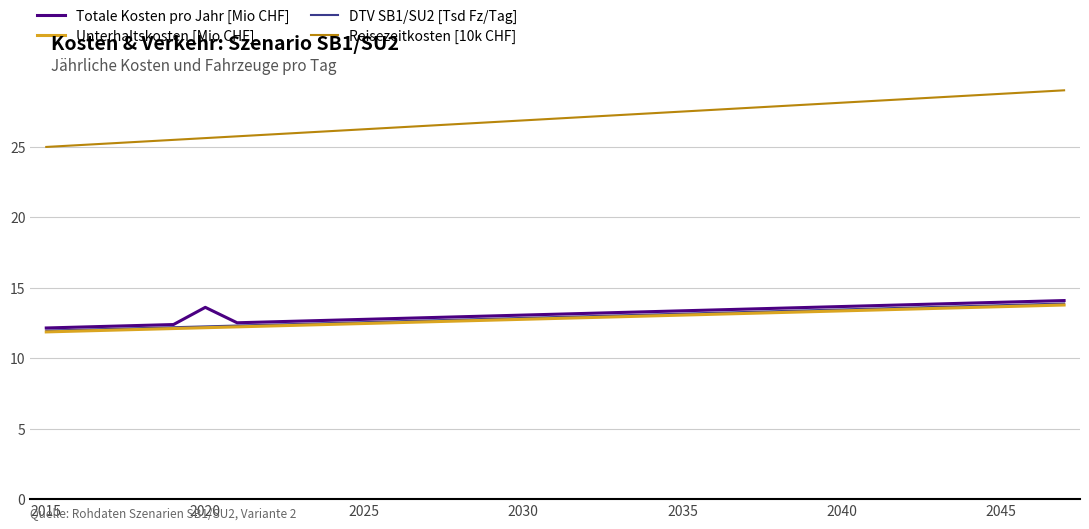

Which series has the largest total across all categories?

Reisezeitkosten [10k CHF]